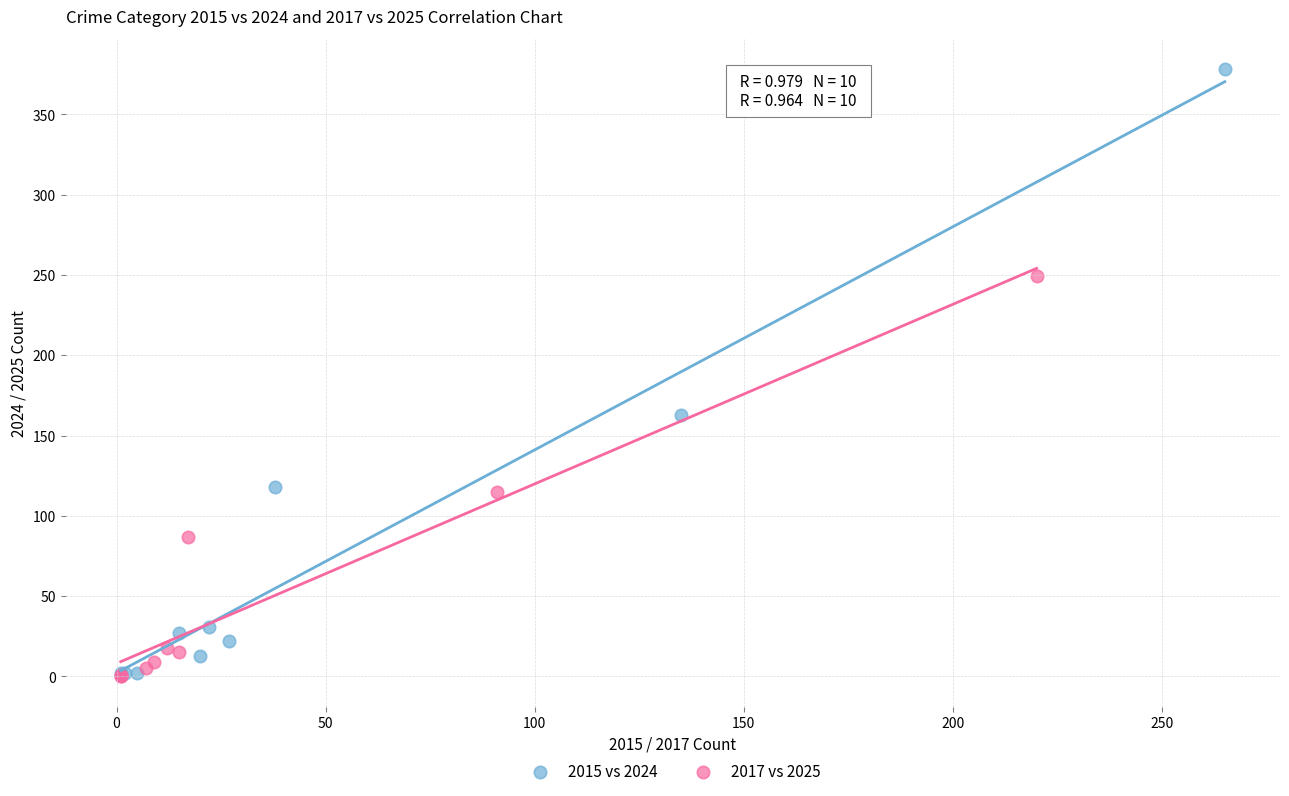

What are all the series names shown in the legend?

2015 vs 2024, 2017 vs 2025